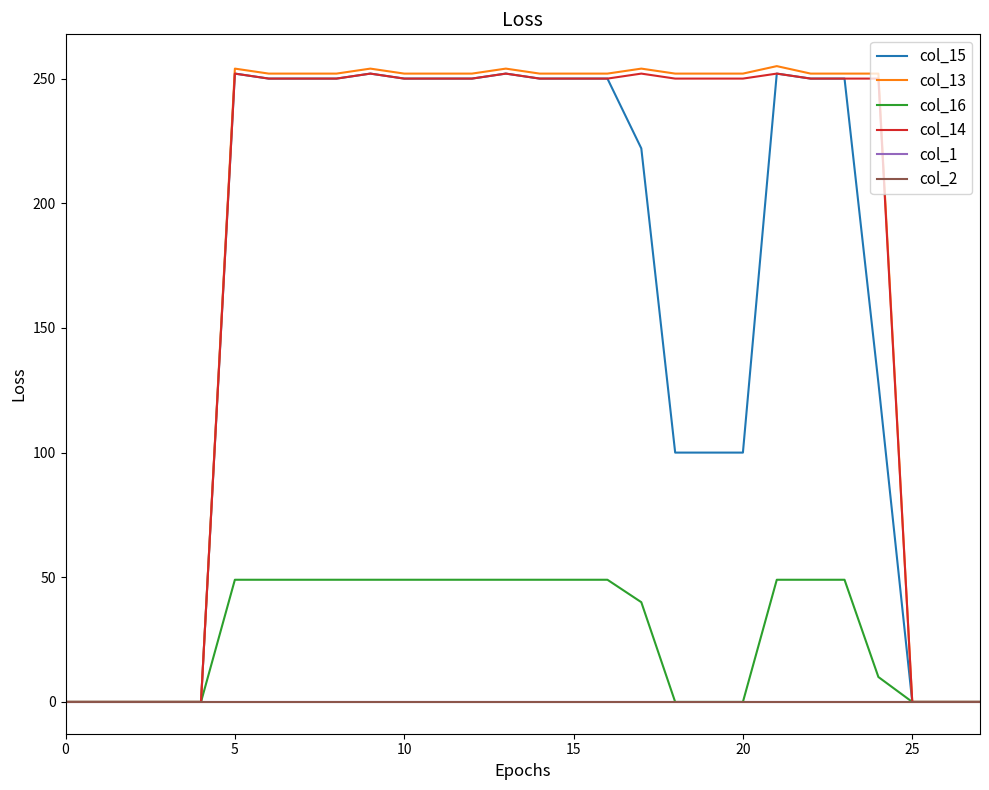

Reading left to right, list all the values displayed in this chart.

col_15: 0	0	0	0	0	252	250	250	250	252	250	250	250	252	250	250	250	222	100	100	100	252	250	250	128	0	0	0
col_13: 0	0	0	0	0	254	252	252	252	254	252	252	252	254	252	252	252	254	252	252	252	255	252	252	252	0	0	0
col_16: 0	0	0	0	0	49	49	49	49	49	49	49	49	49	49	49	49	40	0	0	0	49	49	49	10	0	0	0
col_14: 0	0	0	0	0	252	250	250	250	252	250	250	250	252	250	250	250	252	250	250	250	252	250	250	250	0	0	0
col_1: 0	0	0	0	0	0	0	0	0	0	0	0	0	0	0	0	0	0	0	0	0	0	0	0	0	0	0	0
col_2: 0	0	0	0	0	0	0	0	0	0	0	0	0	0	0	0	0	0	0	0	0	0	0	0	0	0	0	0